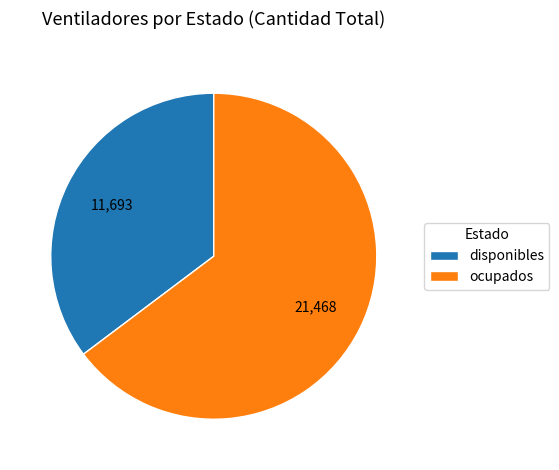

Which slice represents more than half of the pie?

ocupados